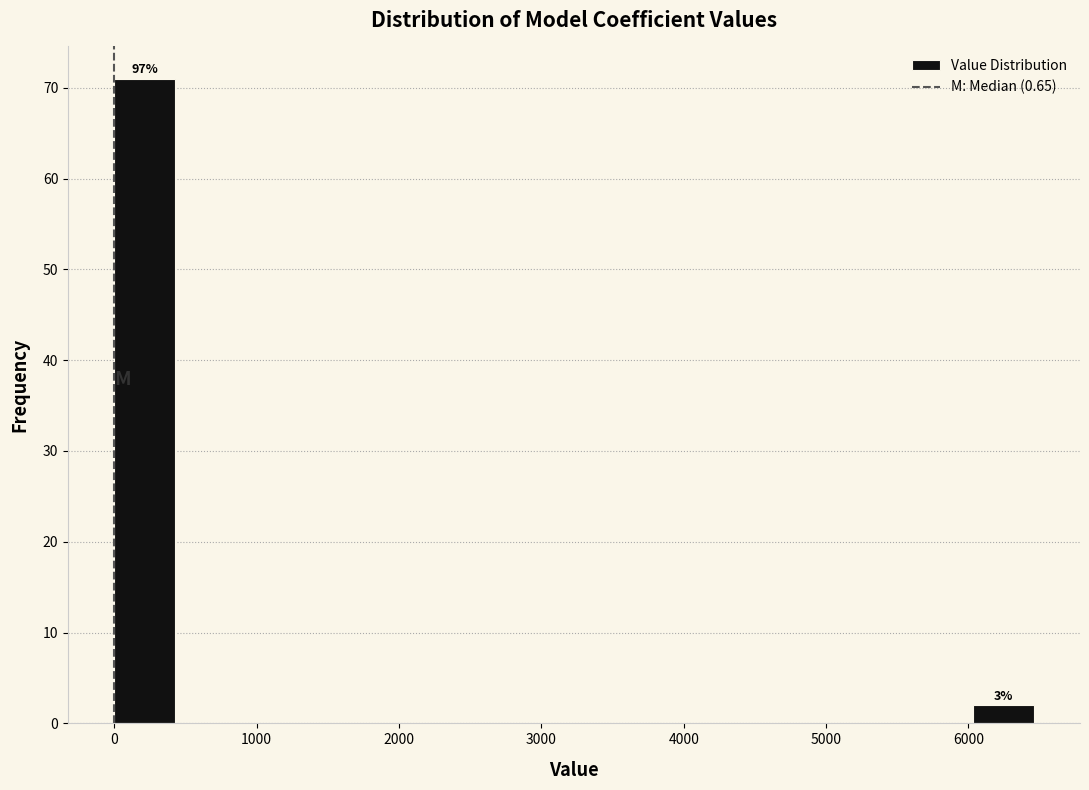

Over which range of the x-axis is the bar tallest?

0 to 400